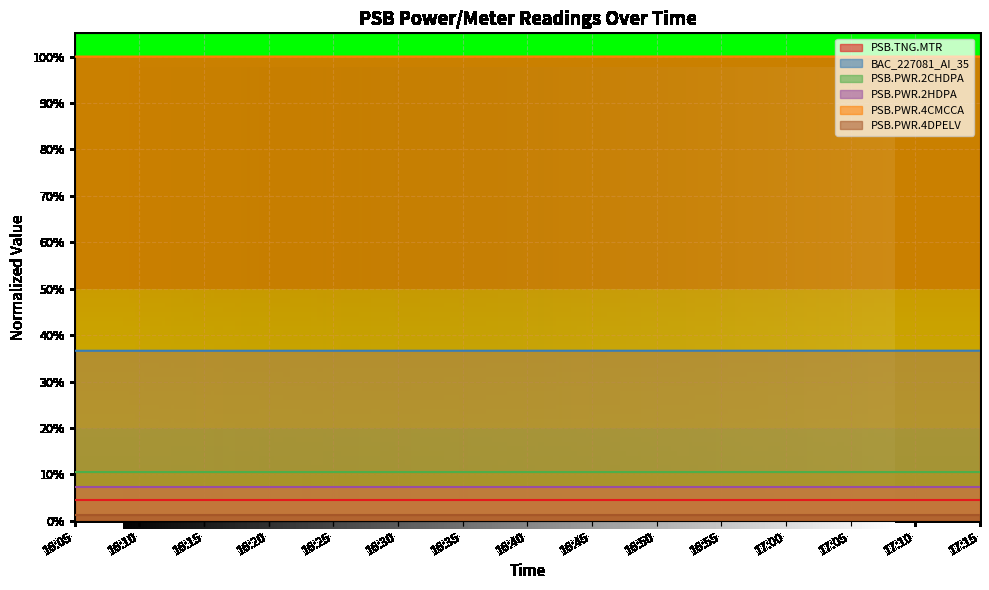

Rank the series at 16:30 from lowest to highest value.

PSB.PWR.4DPELV, PSB.TNG.MTR, PSB.PWR.2HDPA, PSB.PWR.2CHDPA, BAC_227081_AI_35, PSB.PWR.4CMCCA